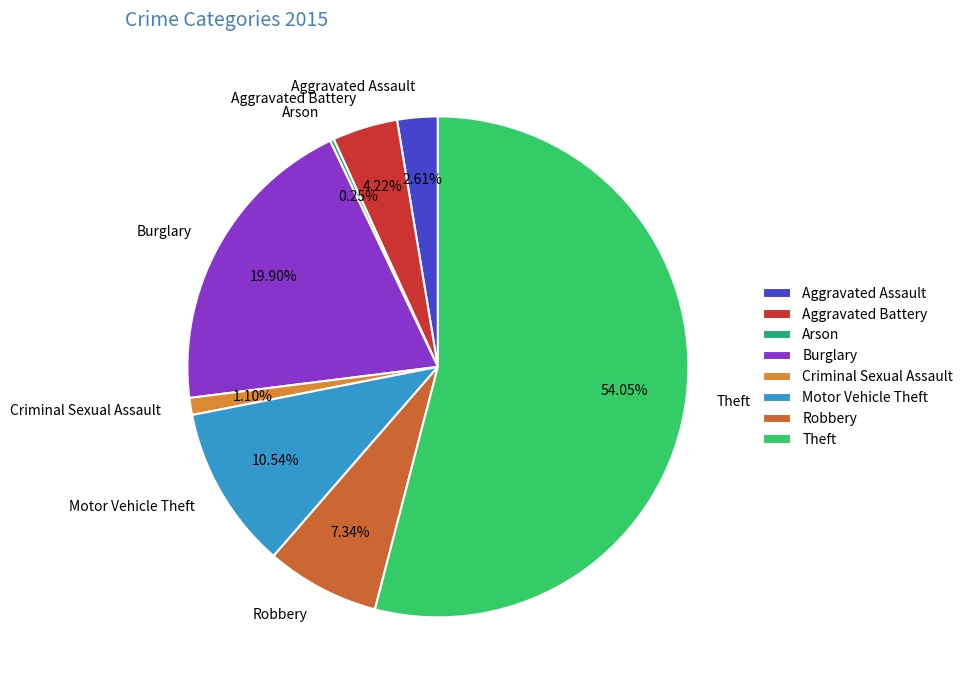

Does any single category account for the majority?

Yes